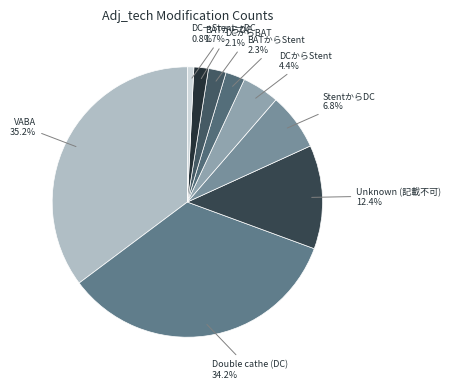

Which slice is the largest?

VABA